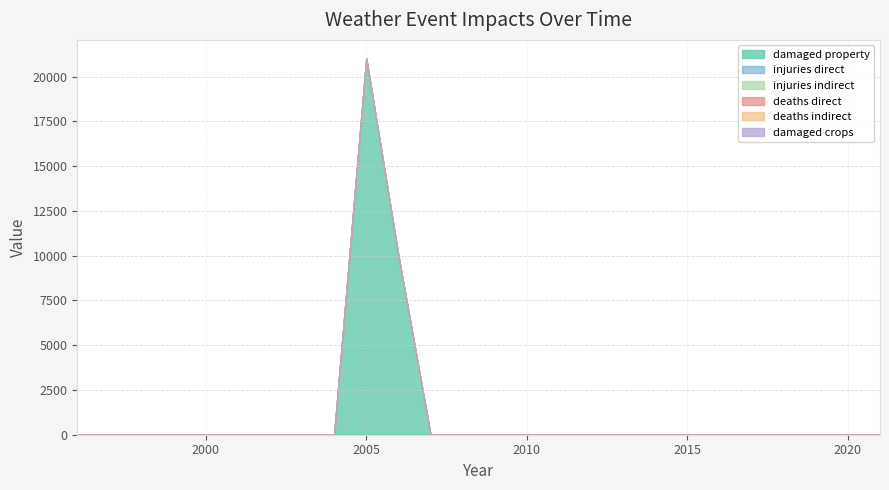

True or false: states_total_damaged_crops and states_total_injuries_direct intersect in this chart.

False